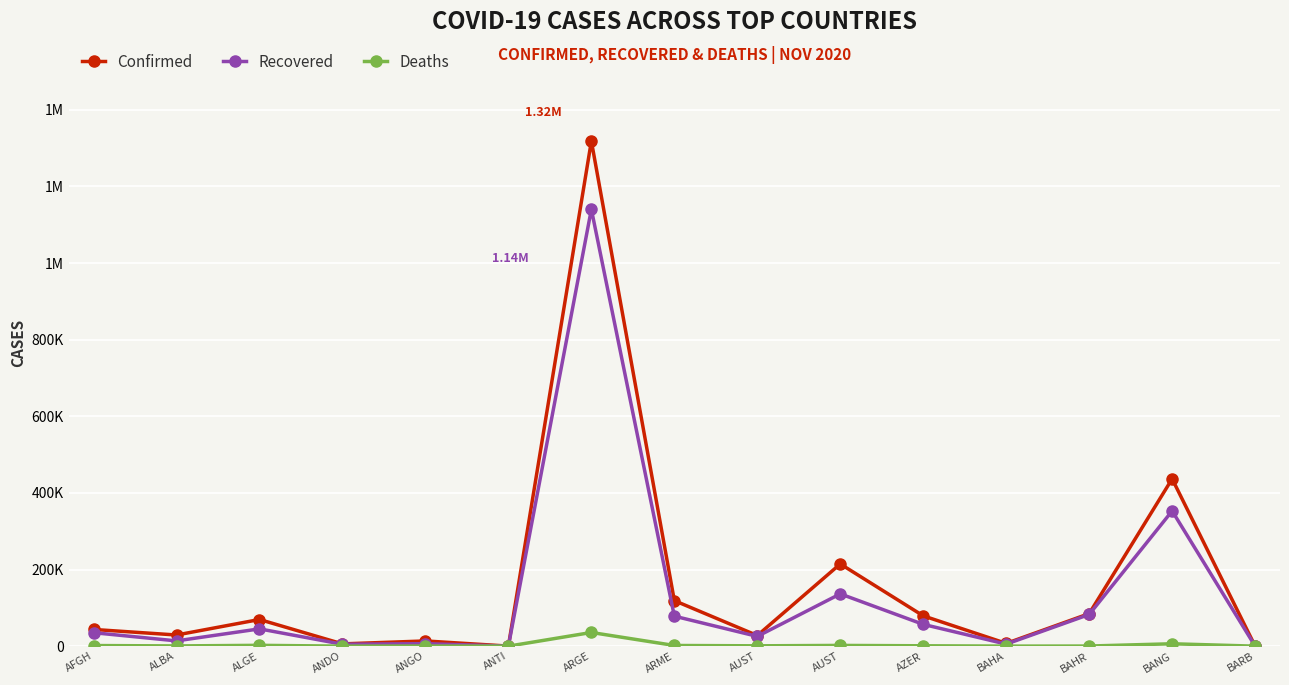

What are all the series names shown in the legend?

Confirmed, Recovered, Deaths